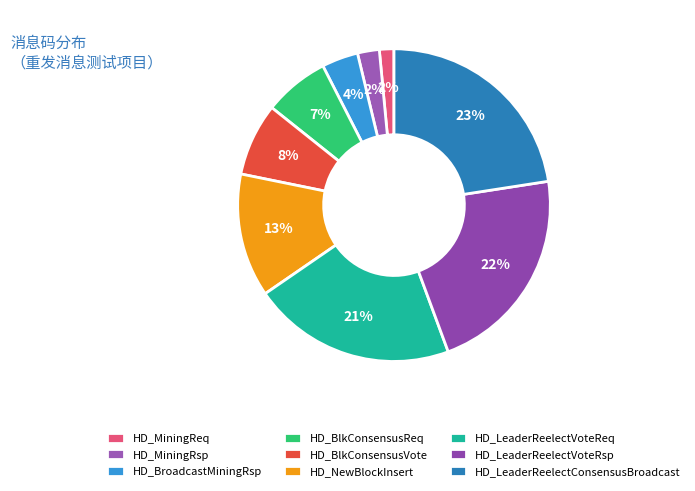

How many slices are in this pie chart?

9